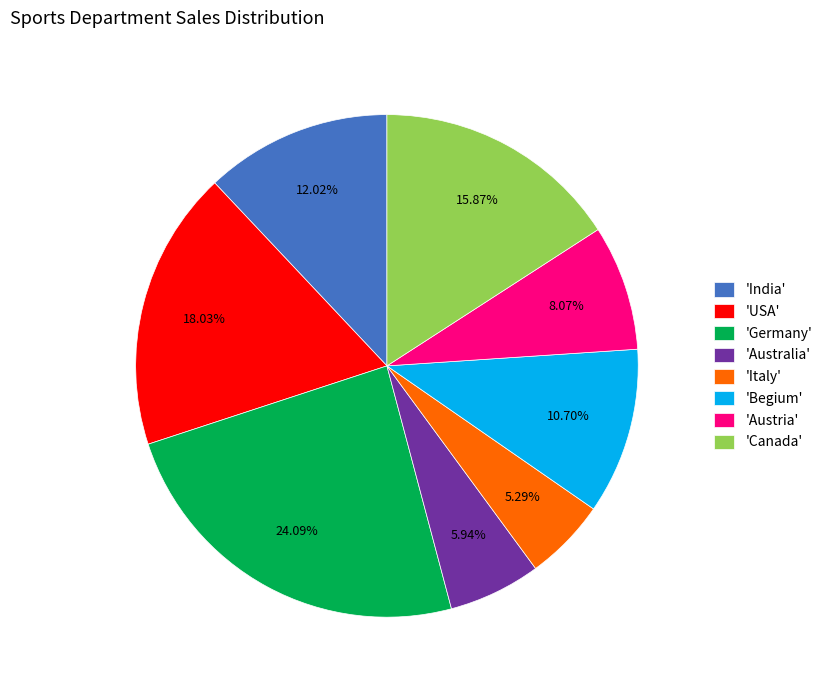

Rank the categories by value from highest to lowest.

'Germany', 'USA', 'Canada', 'India', 'Begium', 'Austria', 'Australia', 'Italy'